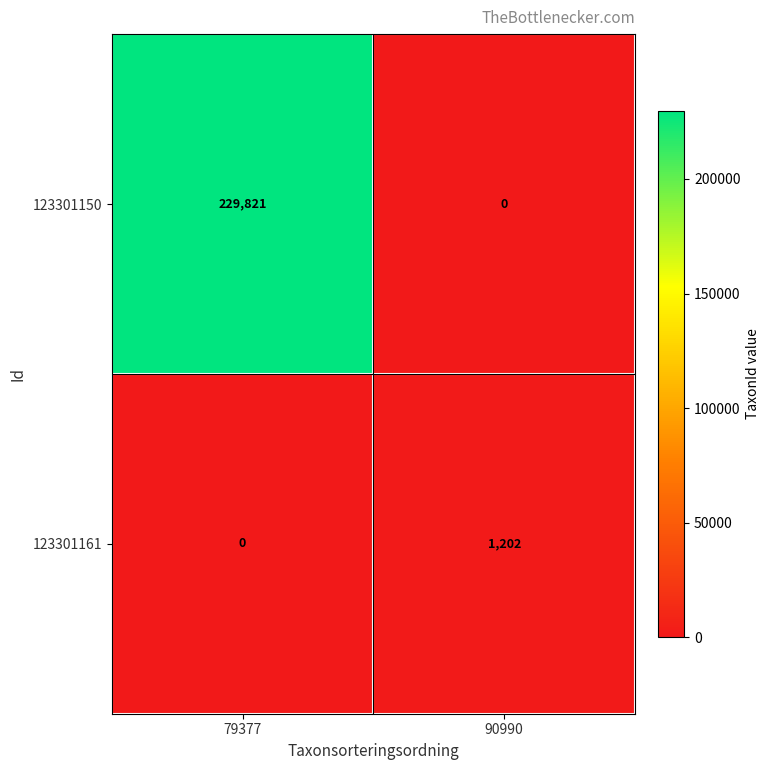

Is it true that 123301150 equals 150524 at 79377?

False